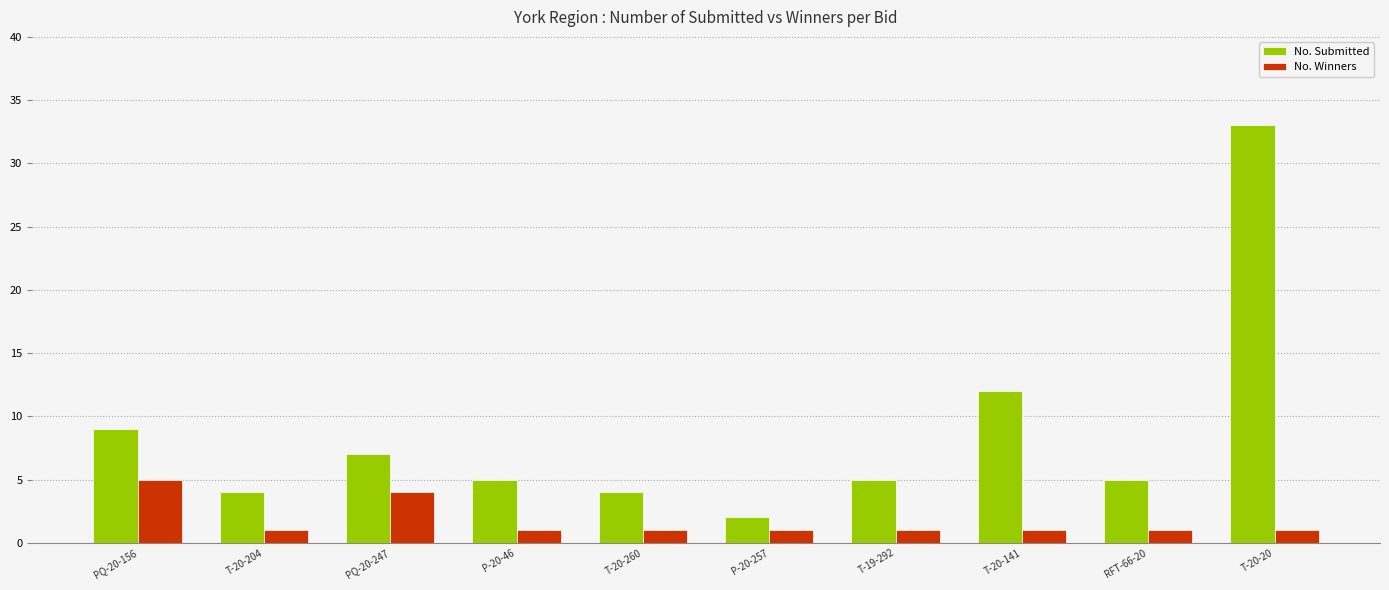

What is the label of the 4th bar from the left?

P-20-46